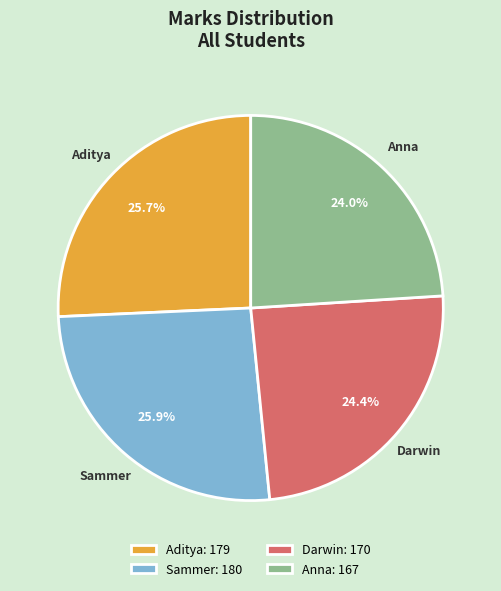

Do Darwin and Anna together represent more than half of the pie?

No